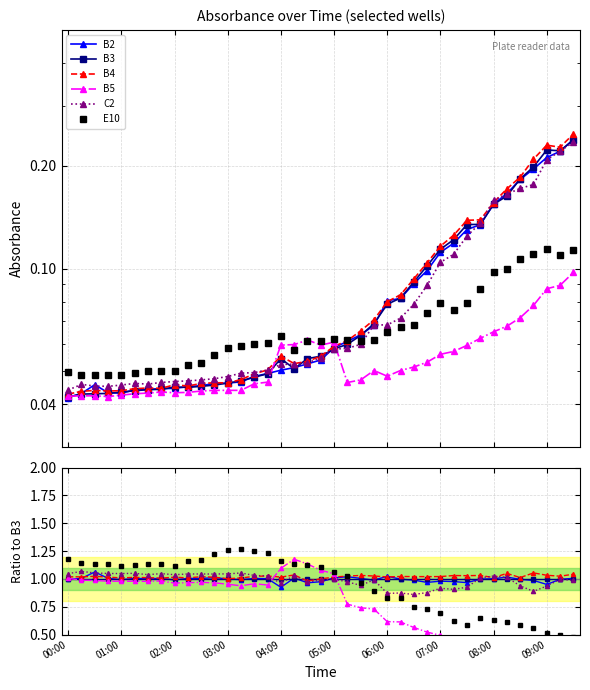

True or false: B5 has a value of 0.7 at 34.

False